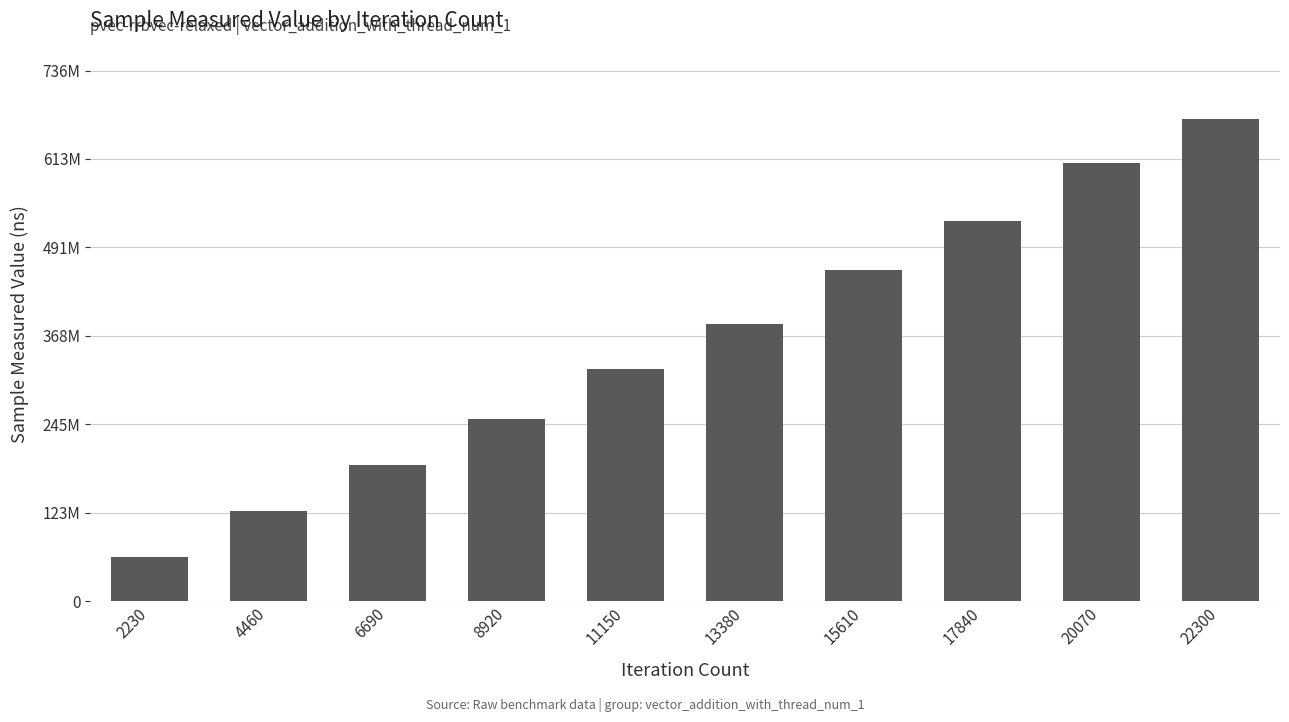

Does the chart contain any negative values?

No